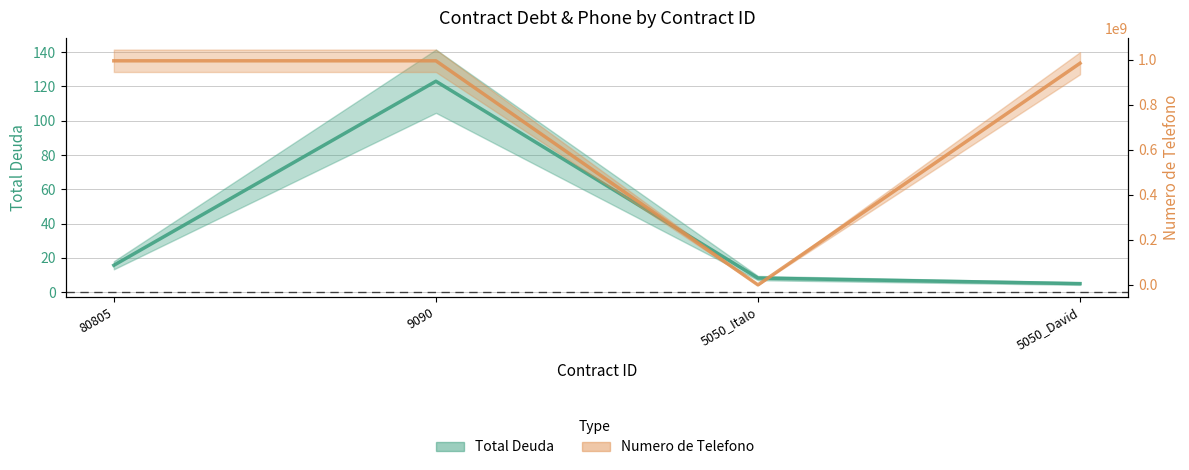

What is the label of the 1st point from the left?

80805